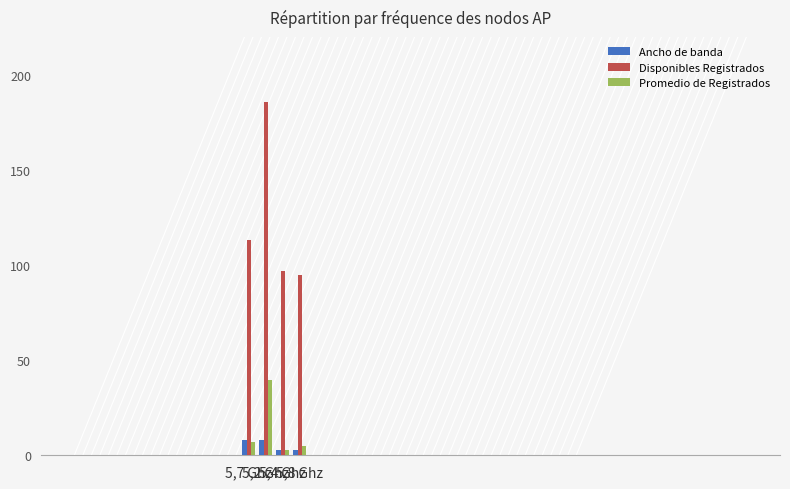

What is the maximum value shown in the chart?

185.7